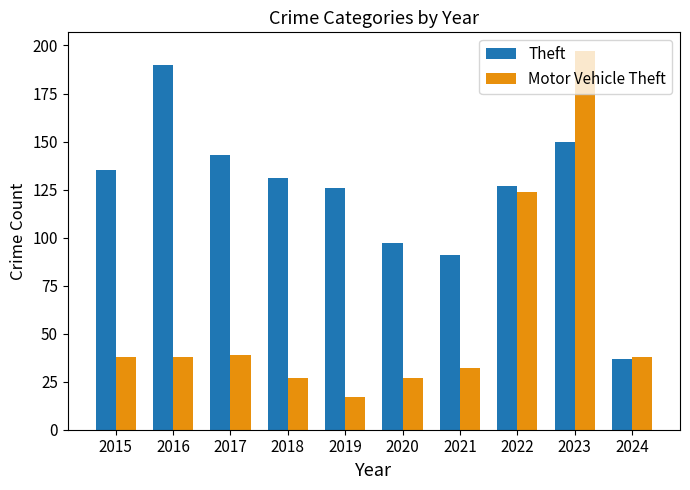

What is the total value across all series at 2018?

158